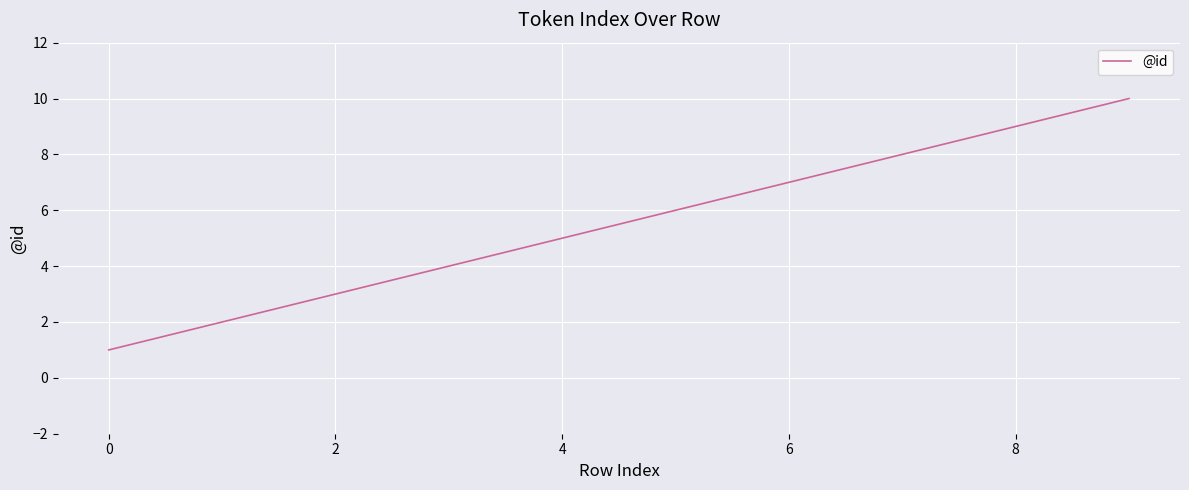

What is the greatest value displayed?

10